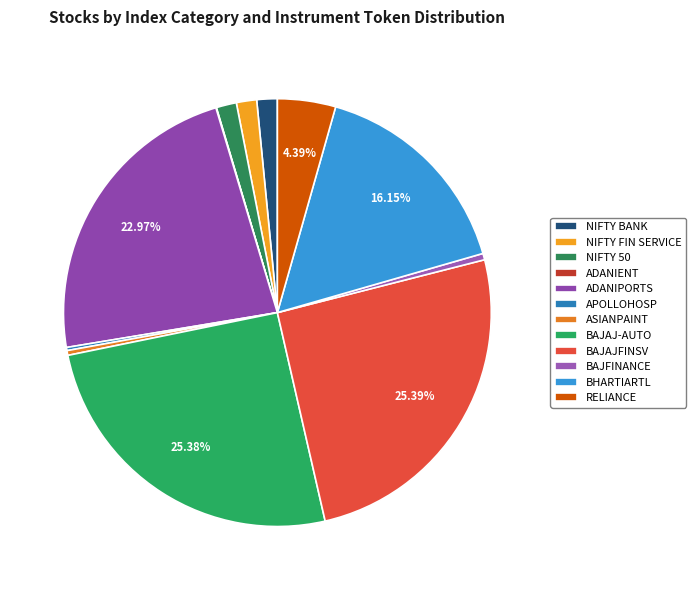

To the nearest percent, what is the difference between the BHARTIARTL and ADANIENT slice percentages?

16%